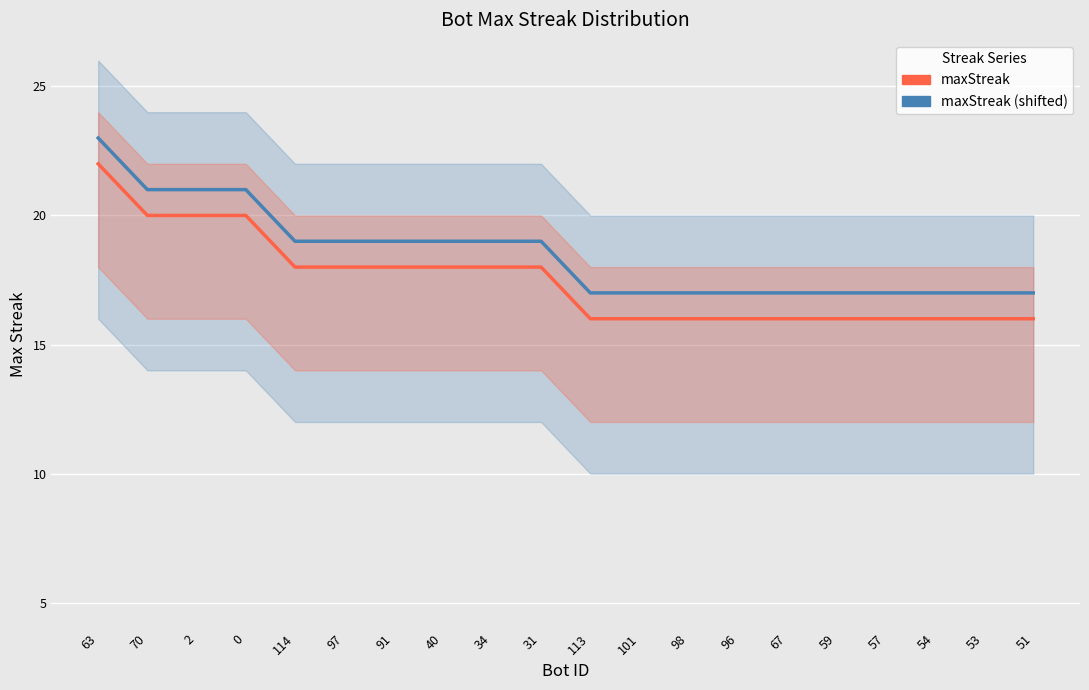

Between 63 and 113, which series saw the biggest shift?

maxStreak